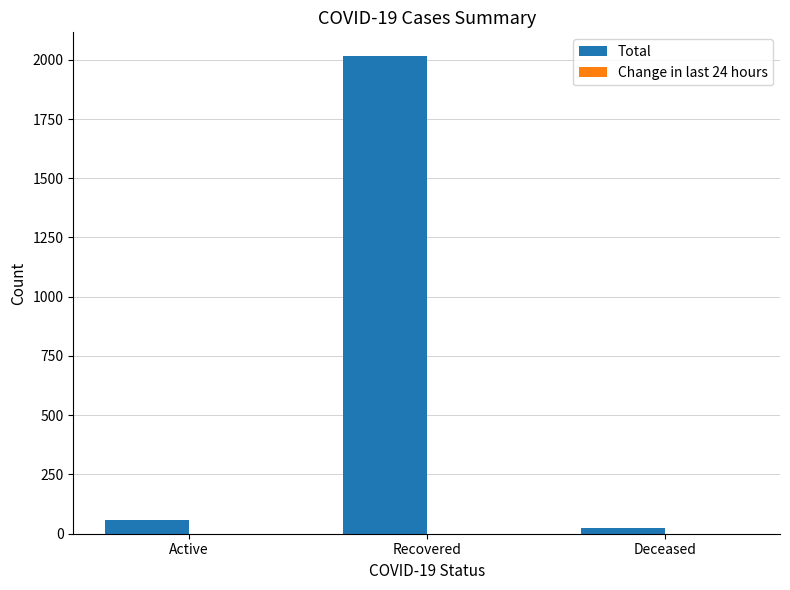

The chart shows a value of 710 at Recovered. True or false?

False